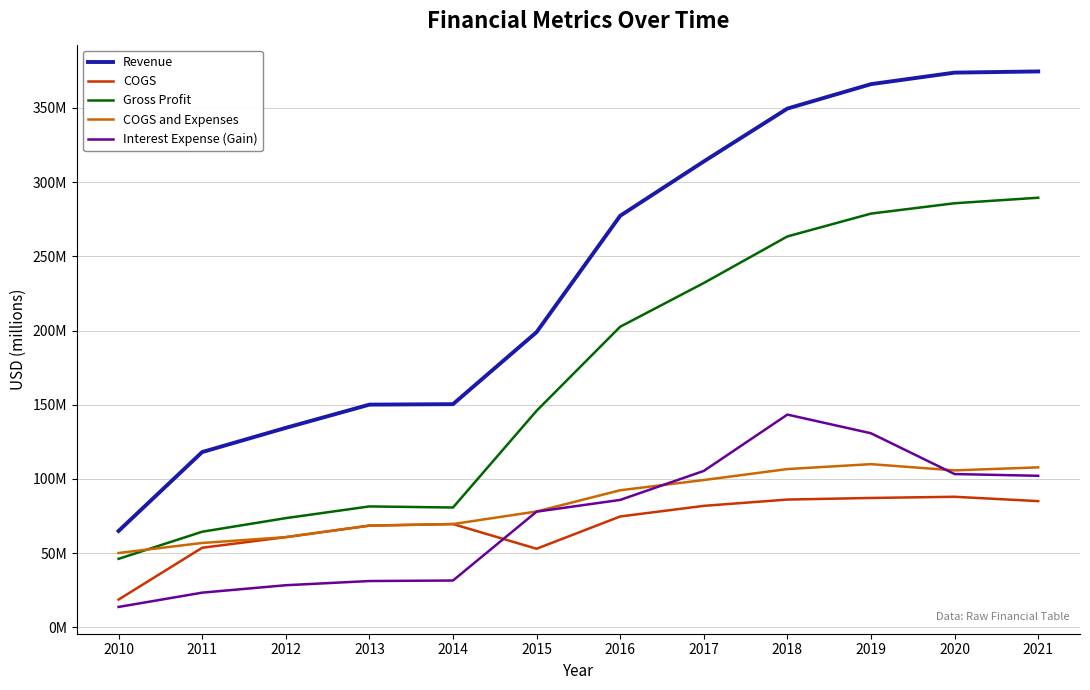

Is the value of Revenue at 2018 greater than the value of COGS at 2019?

Yes